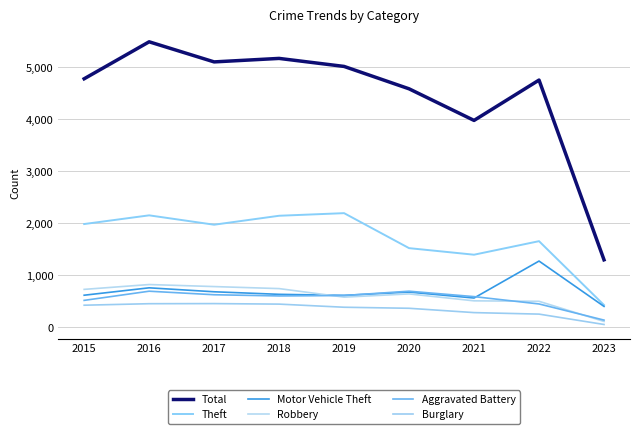

What is the value of the Robbery point at the 9th from the left?

110